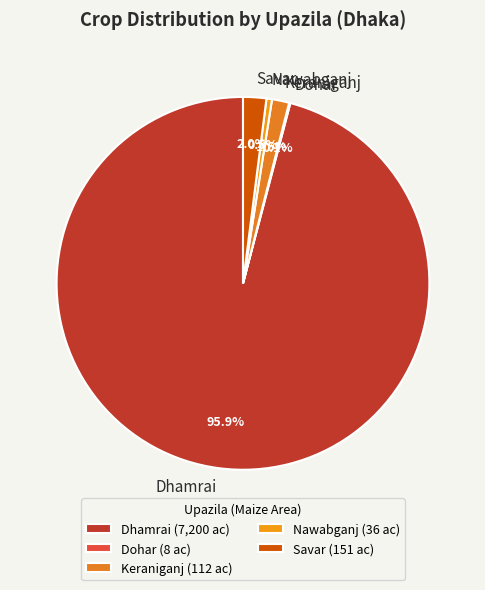

How much of the chart is everything except Savar?

98.0%